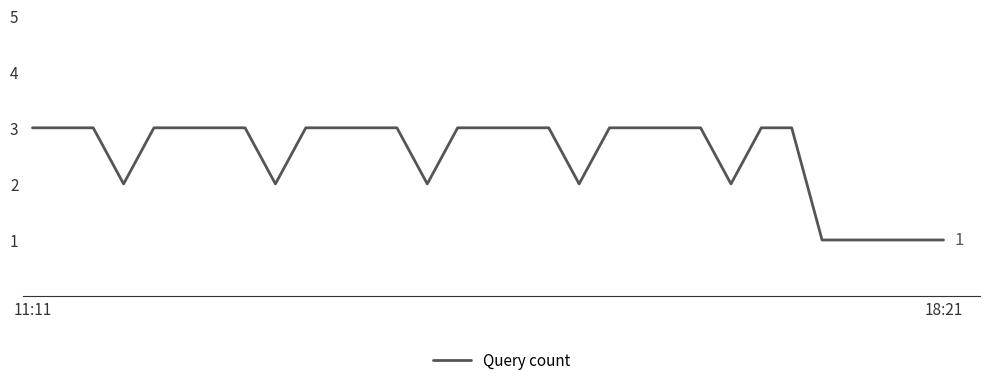

What is the maximum value shown in the chart?

3